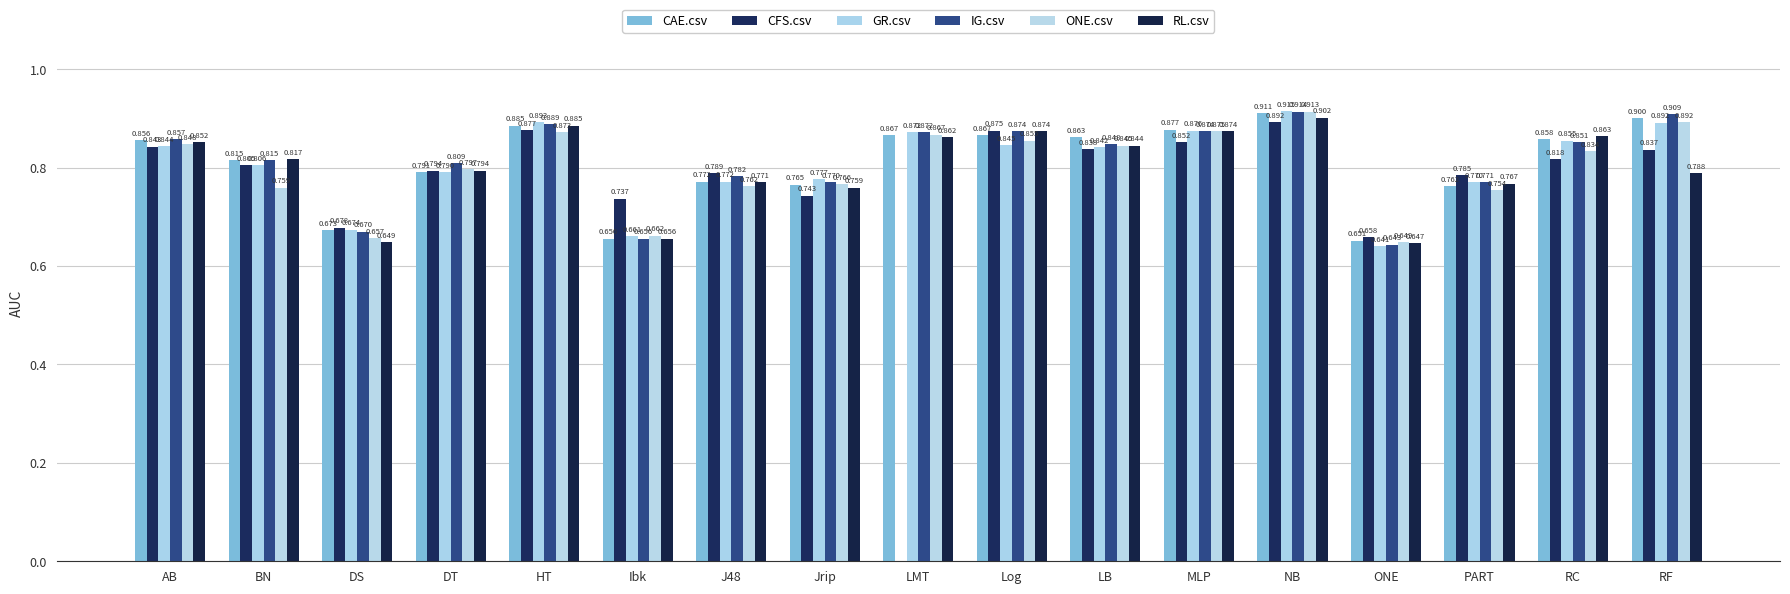

What are all the series names shown in the legend?

CAE.csv, CFS.csv, GR.csv, IG.csv, ONE.csv, RL.csv